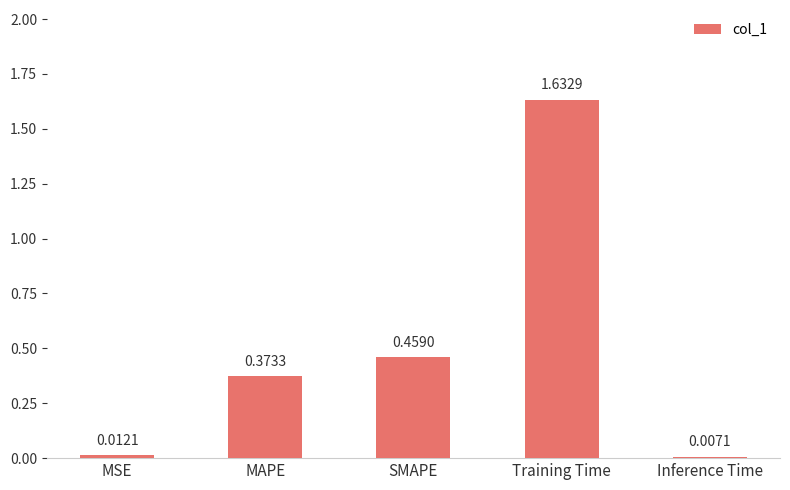

What is the label of the 4th bar from the left?

Training Time